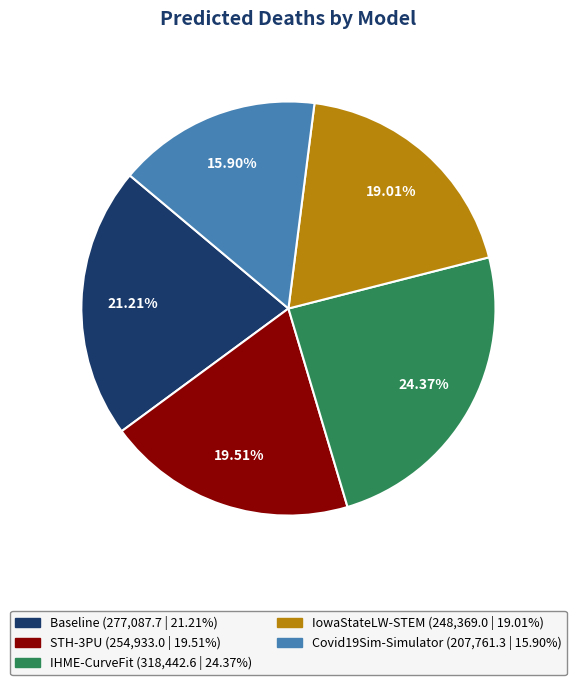

To the nearest percent, what is the combined percentage of IHME-CurveFit and Covid19Sim-Simulator?

40%